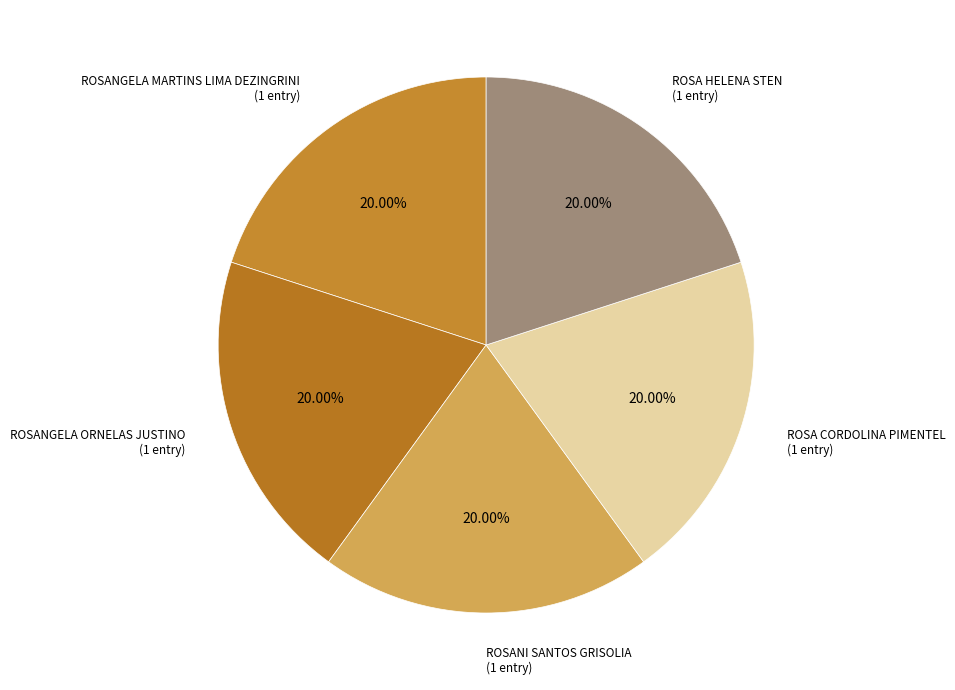

Which category has the smallest portion of the pie?

ROSANGELA_MARTINS_LIMA_DEZINGRINI